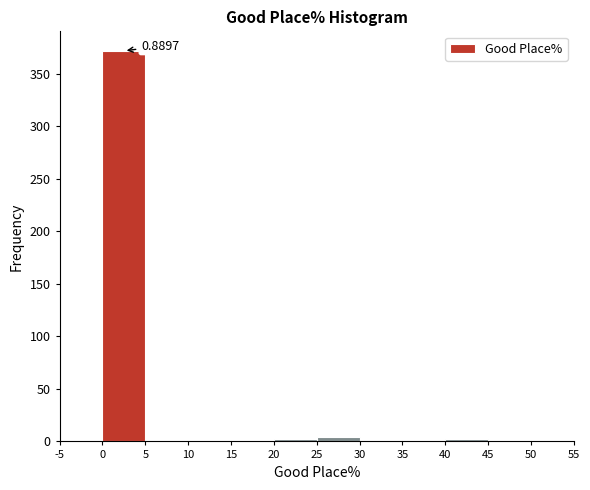

Over which range of the x-axis is the bar tallest?

0 to 5